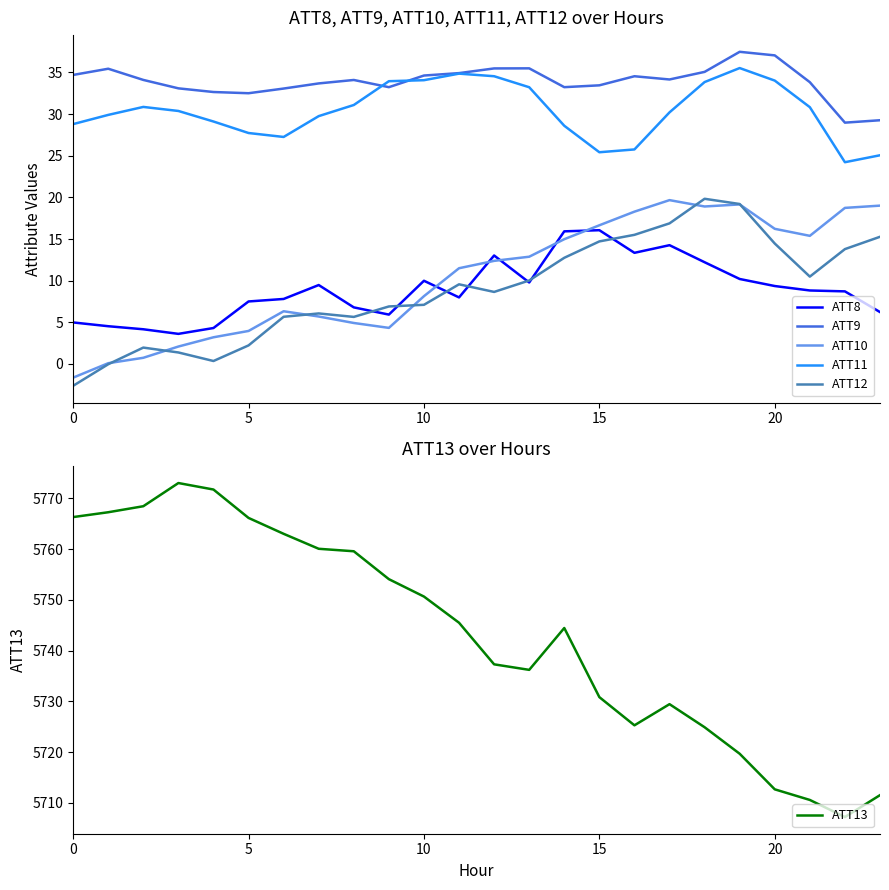

What is the approximate value of ATT13 at 0?

5766.3